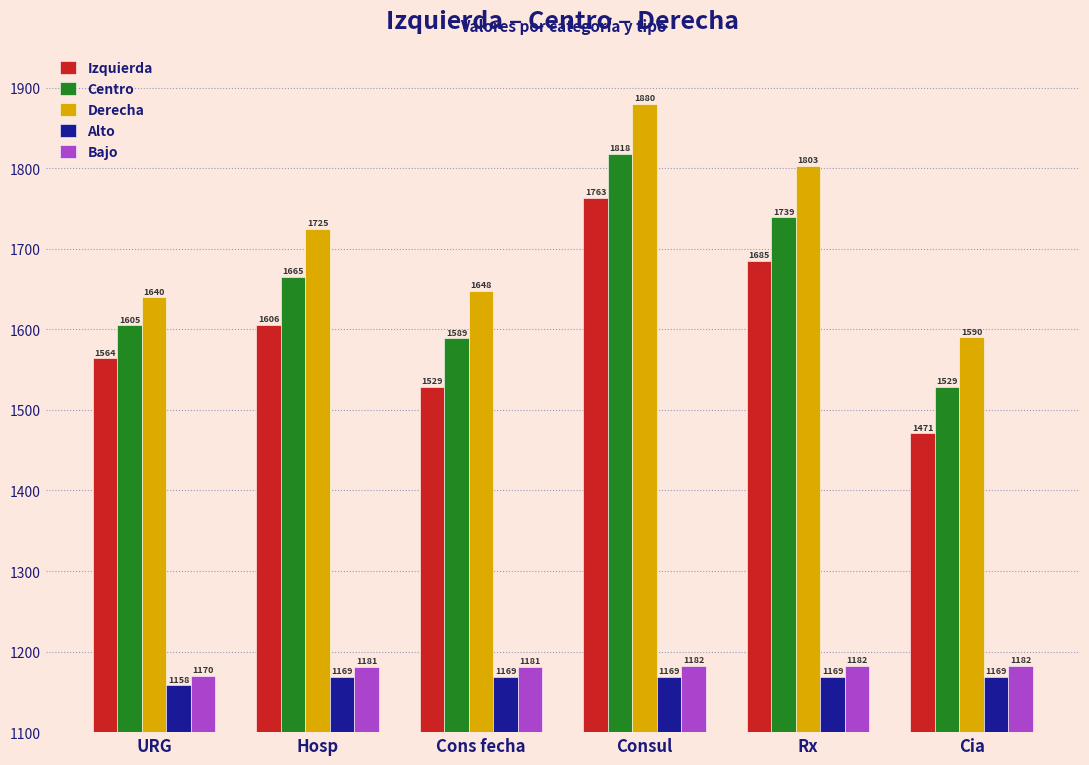

What is the label of the 4th bar from the right?

Cons fecha